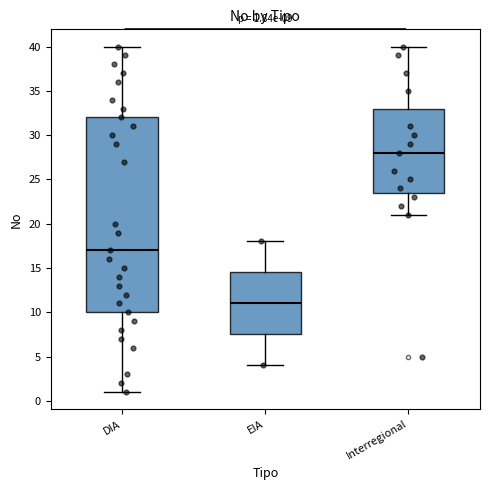

Which box has the highest median line?

Interregional